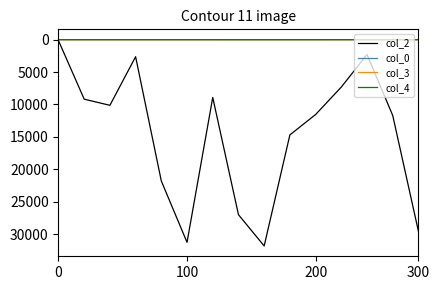

How many lines are shown in the chart?

4